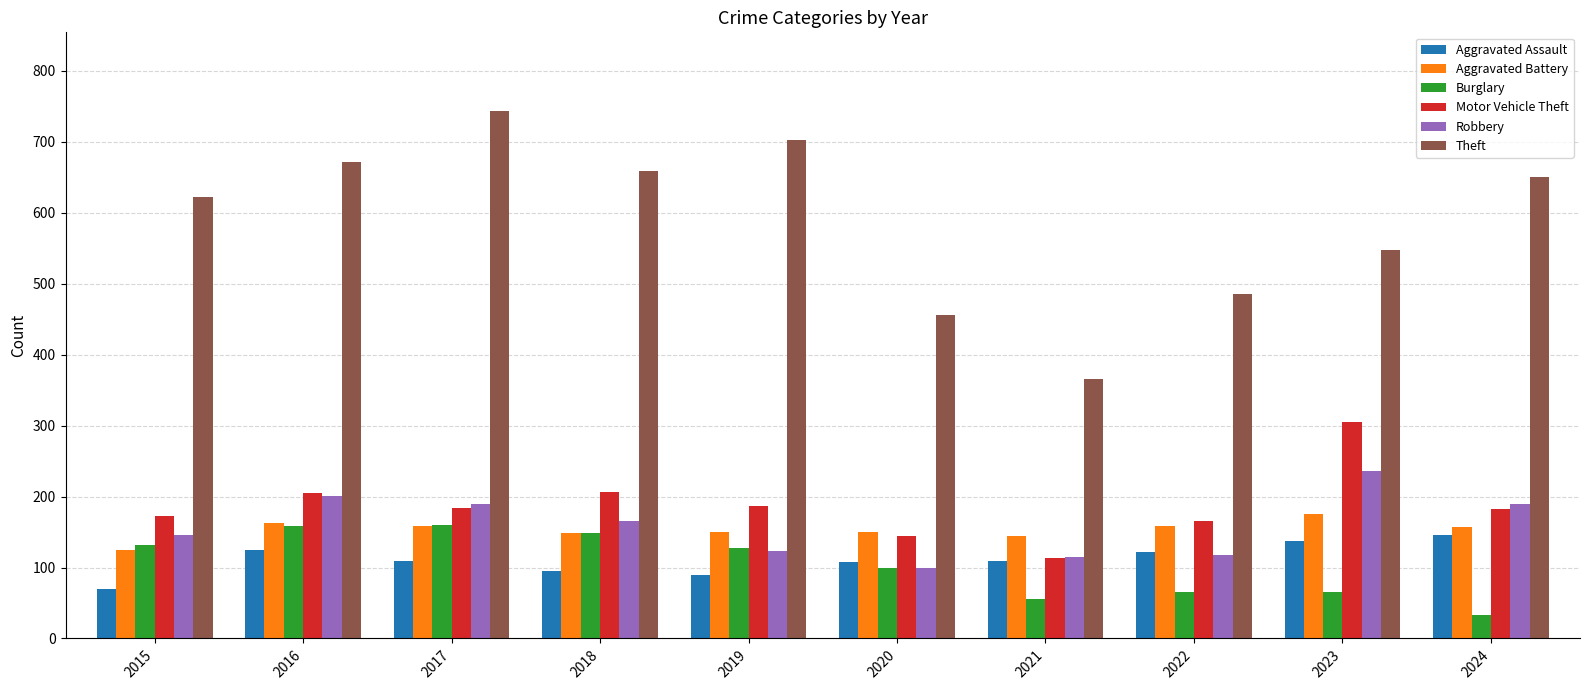

The value of Aggravated Battery at 2022 is 158. True or false?

True